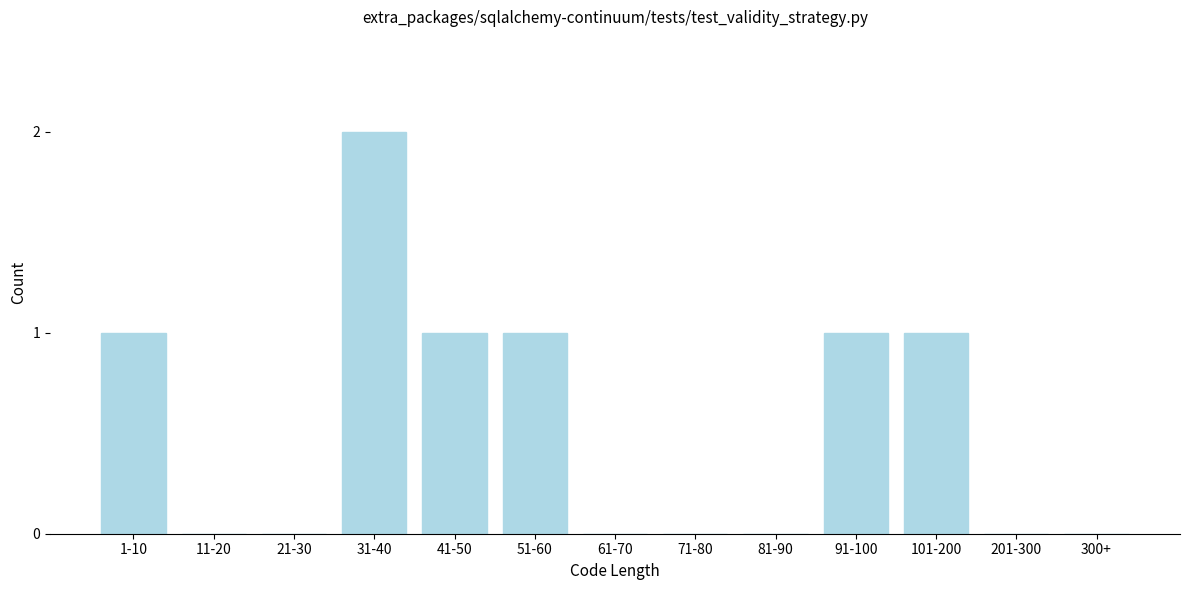

Reading left to right, transcribe all the data shown in this chart.

1-10=1	11-20=0	21-30=0	31-40=2	41-50=1	51-60=1	61-70=0	71-80=0	81-90=0	91-100=1	101-200=1	201-300=0	300+=0